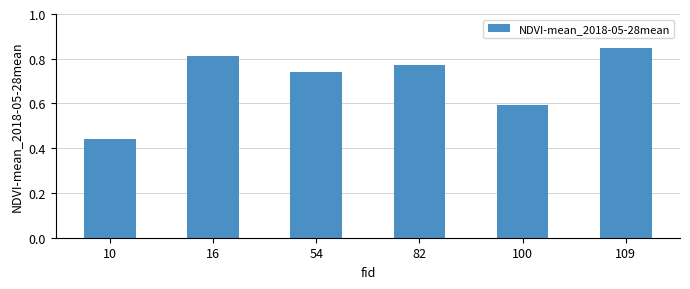

What is the value of the 5th bar from the left?

0.6